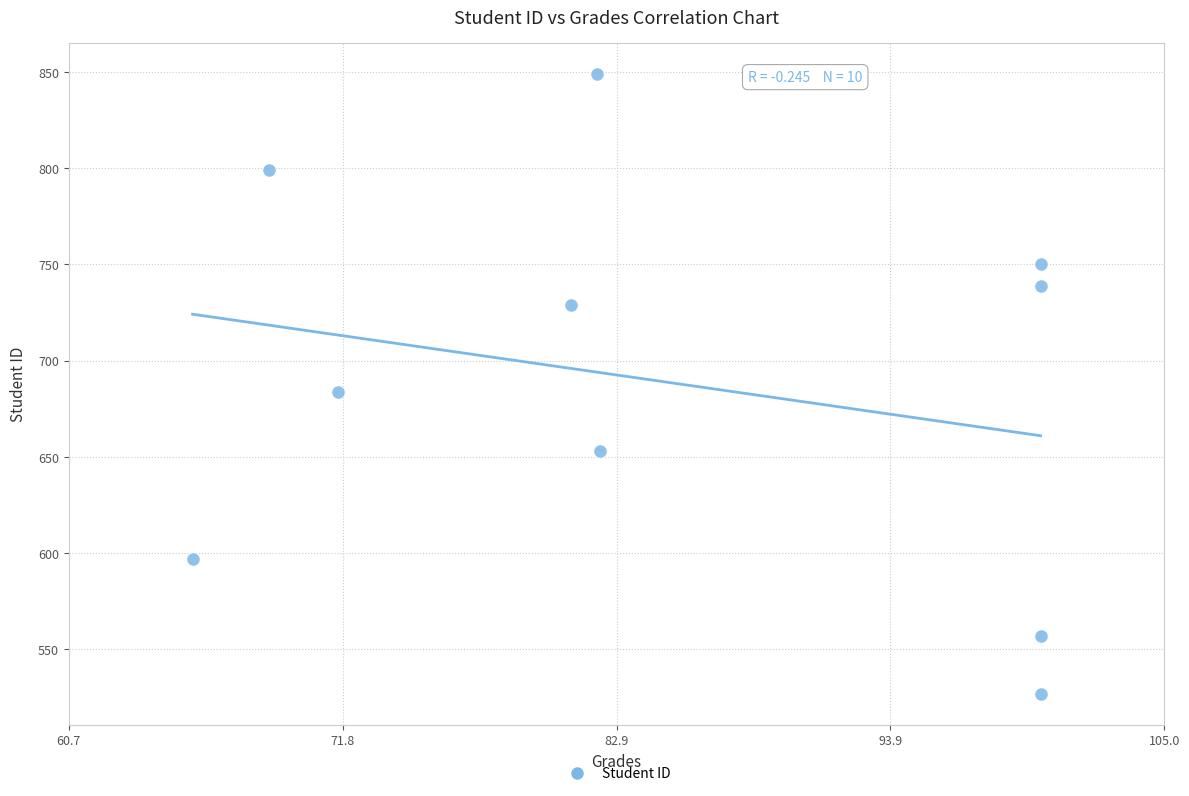

What Y value in the scatter plot is closest to 688?

684